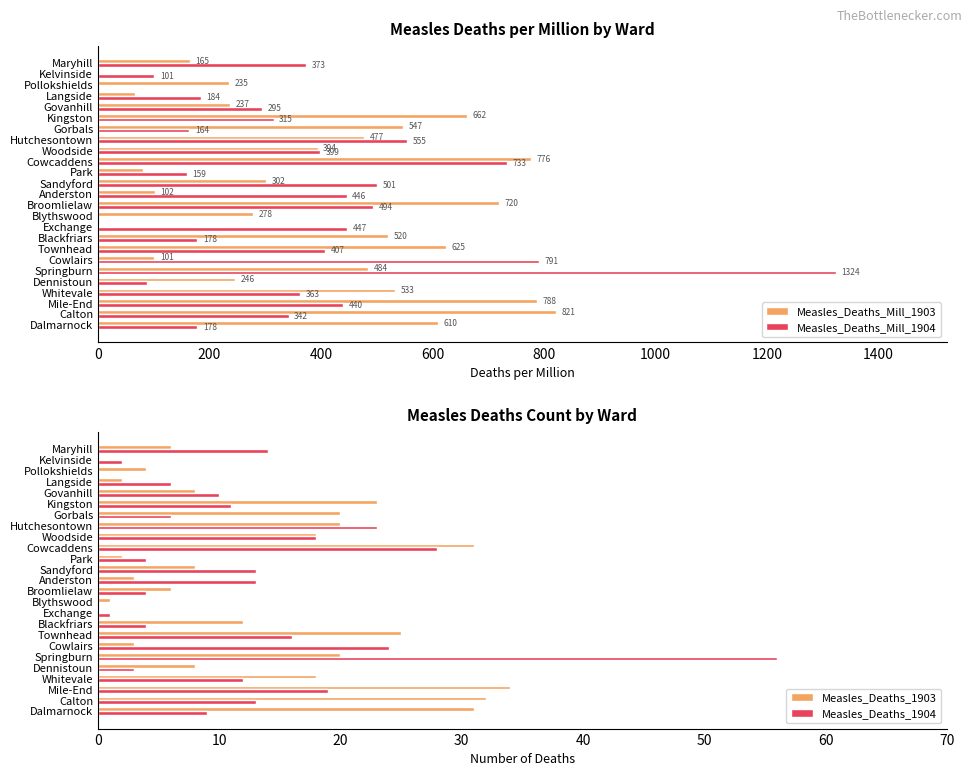

What is the difference between the Measles_Deaths_Mill_1904 values at Sandyford and Dalmarnock?

323